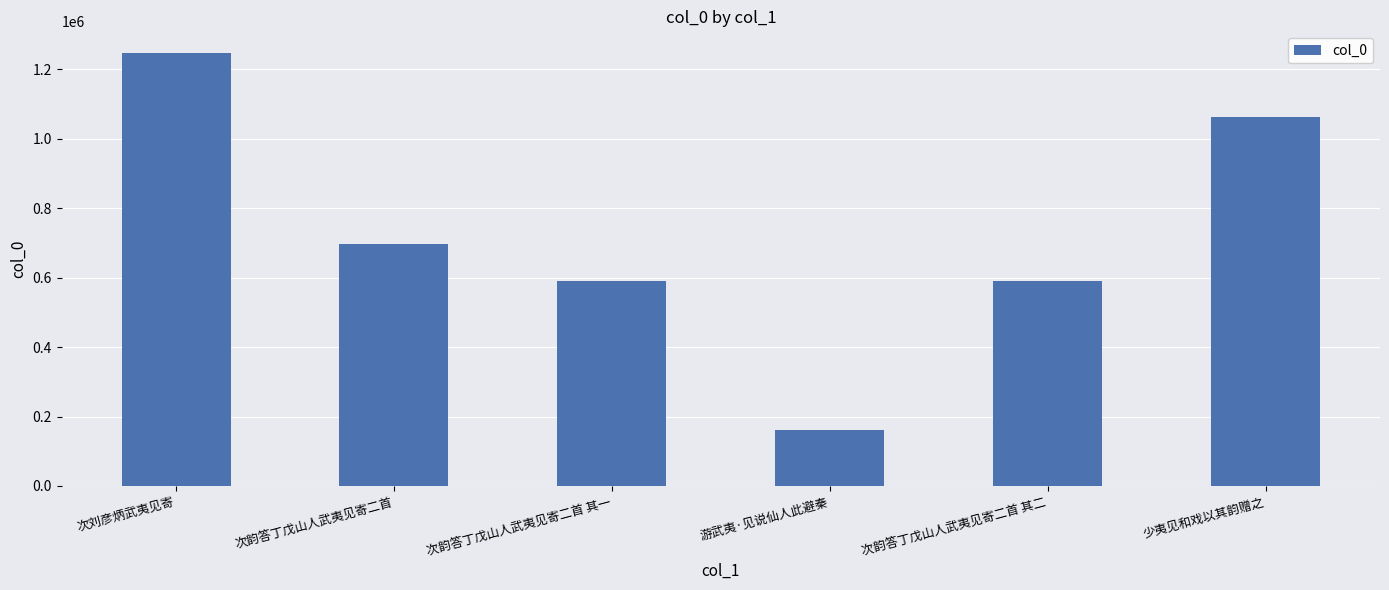

What is the sum of the values at 游武夷·见说仙人此避秦 and 次刘彦炳武夷见寄?

1409030